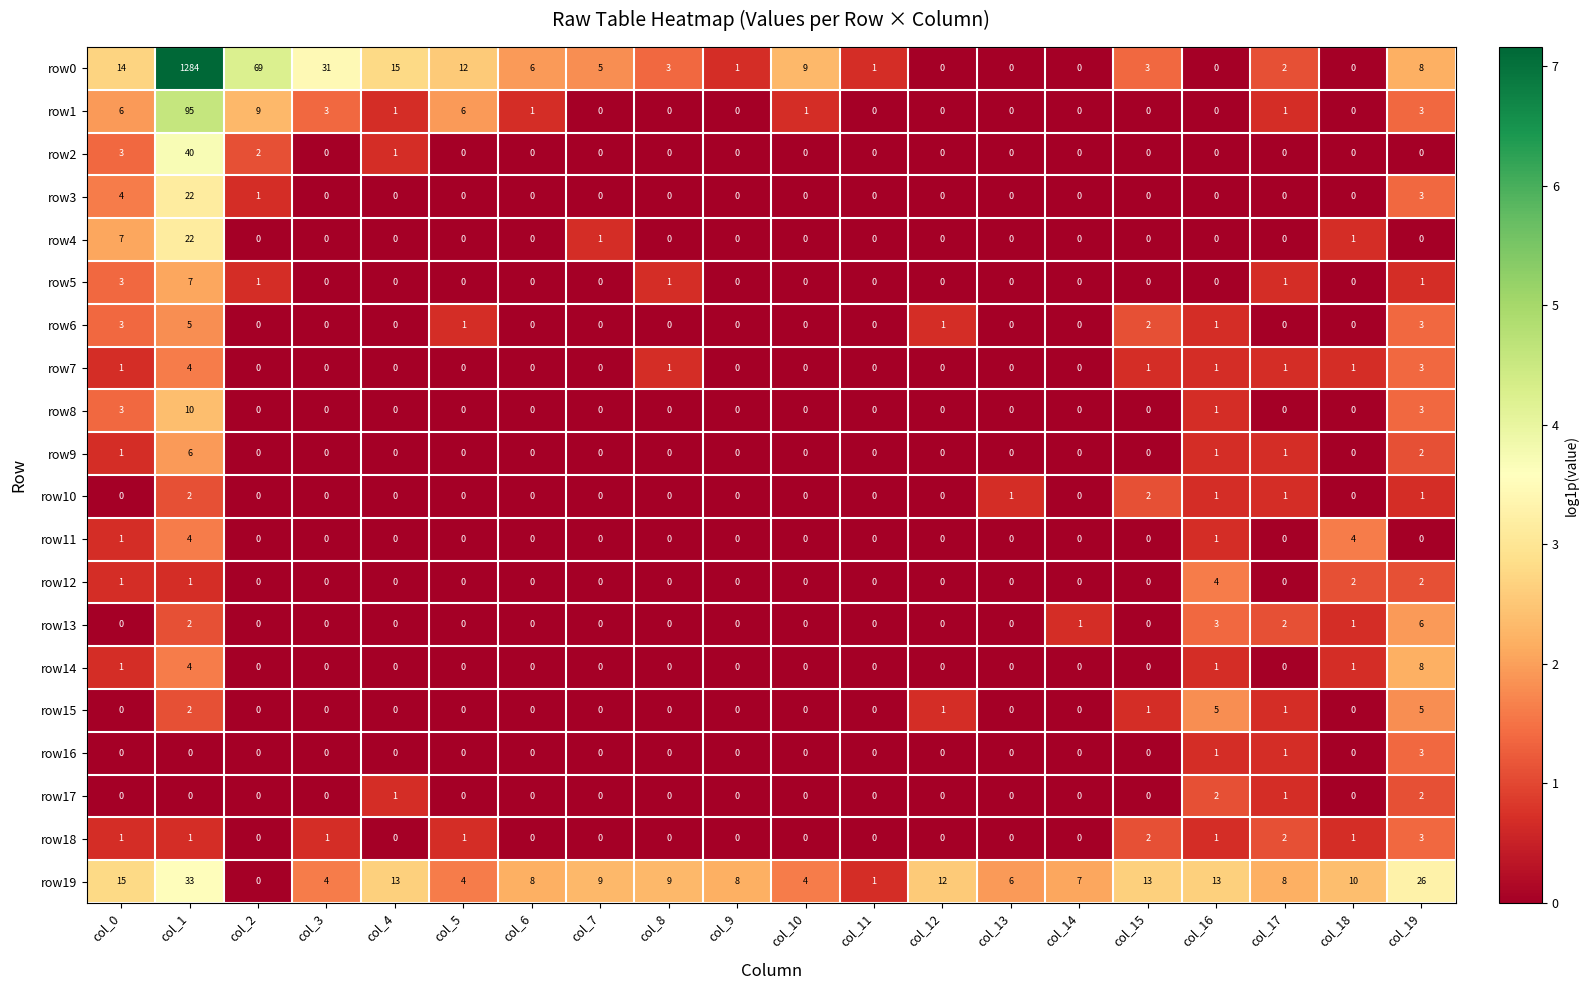

Which series has the largest range (max minus min)?

row0